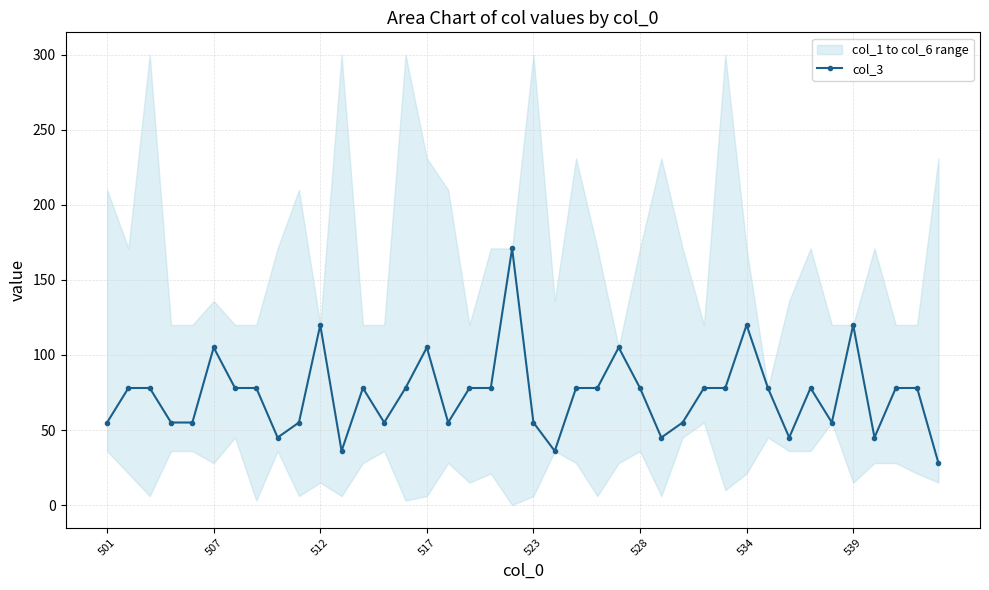

True or false: col_3 has more than 1 interior local peaks.

True